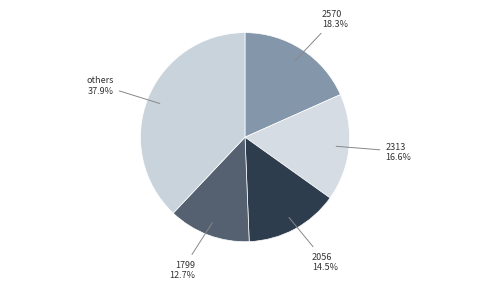

Between 2570 and 2313, which is larger?

2570